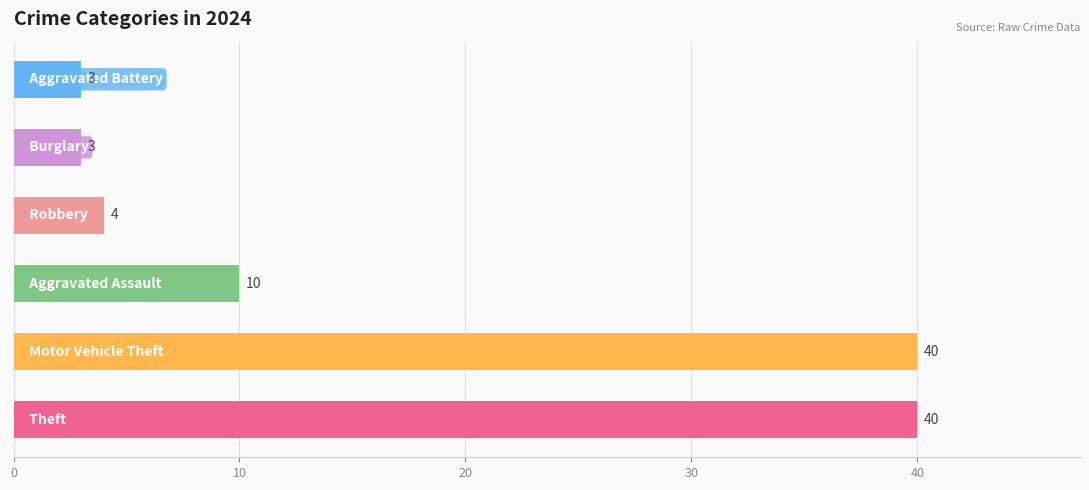

Does the chart contain stacked bars?

No